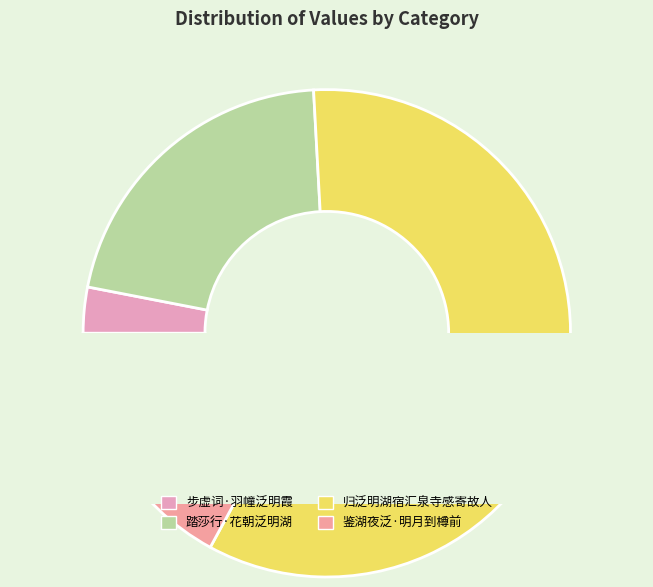

True or false: 归泛明湖宿汇泉寺感寄故人 accounts for 59% of the total.

True